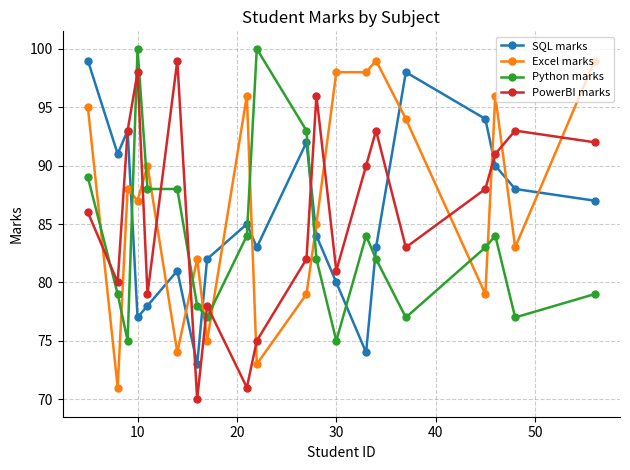

True or false: Python marks has more than 1 points higher than both neighbors.

True